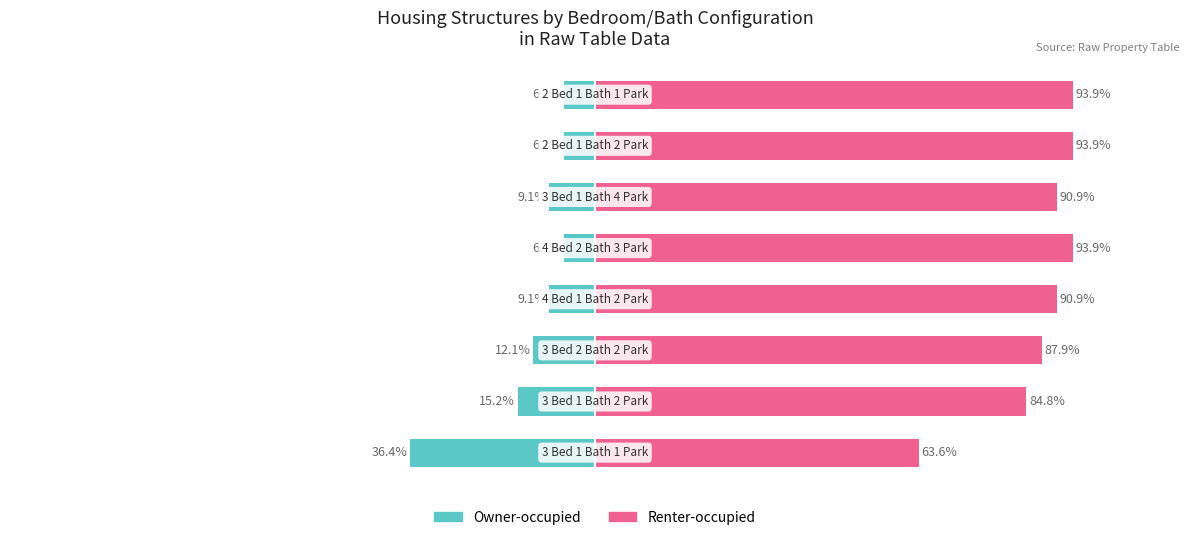

How many groups of bars are there?

8